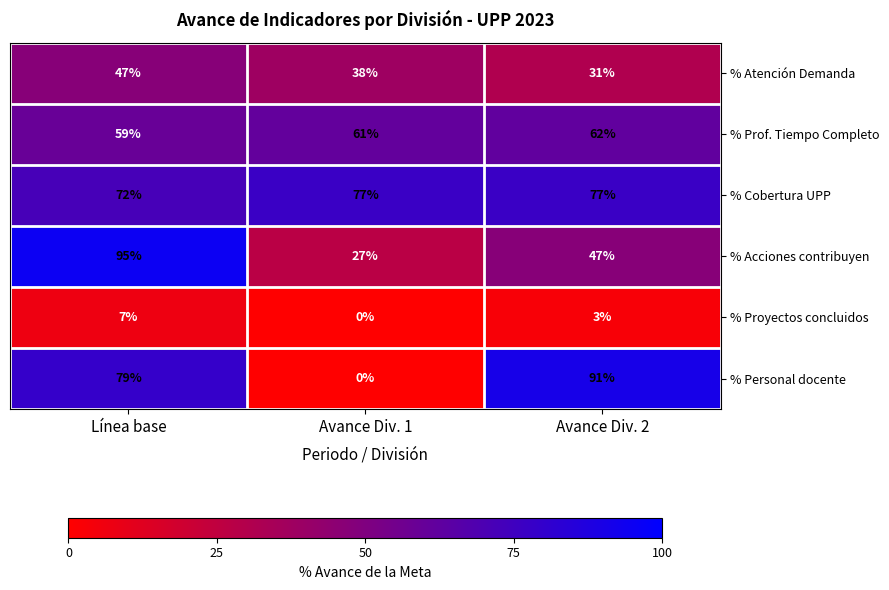

Reading left to right, what are all the values shown in this chart?

% Atención Demanda: 47	38	31
% Prof. Tiempo Completo: 59	61	62
% Cobertura UPP: 72	77	77
% Acciones contribuyen: 95	27	47
% Proyectos concluidos: 7	0	3
% Personal docente: 79	0	91